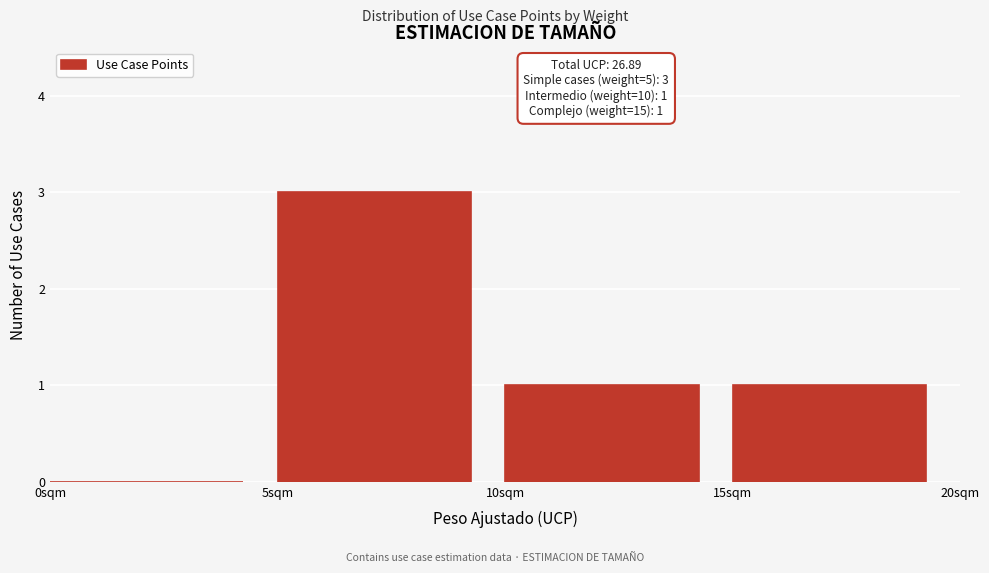

Which range on the x-axis has the tallest bar?

5 to 10